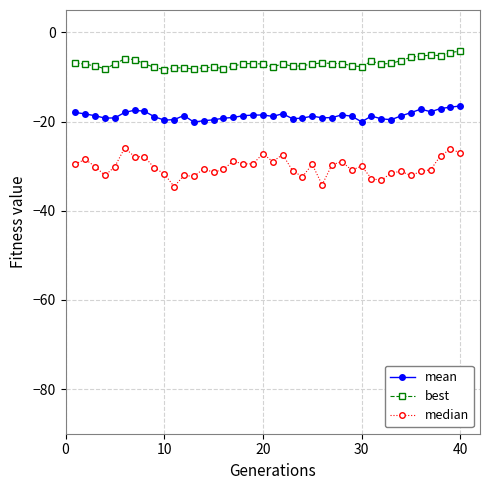

What is the highest value of the best series?

-4.2